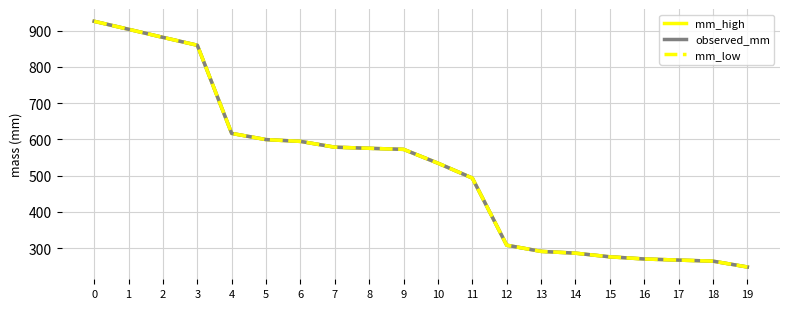

What is the total value across all series at 2?

2643.3